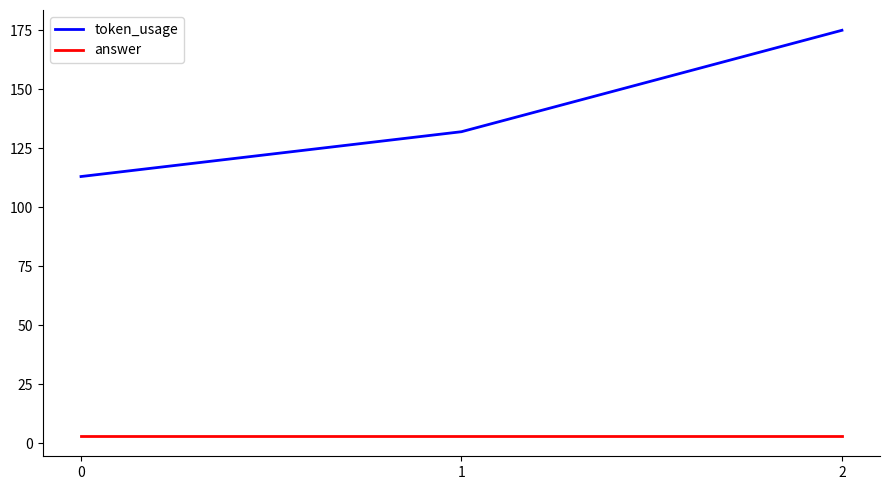

Rank the series by their maximum value, from lowest to highest.

answer, token_usage